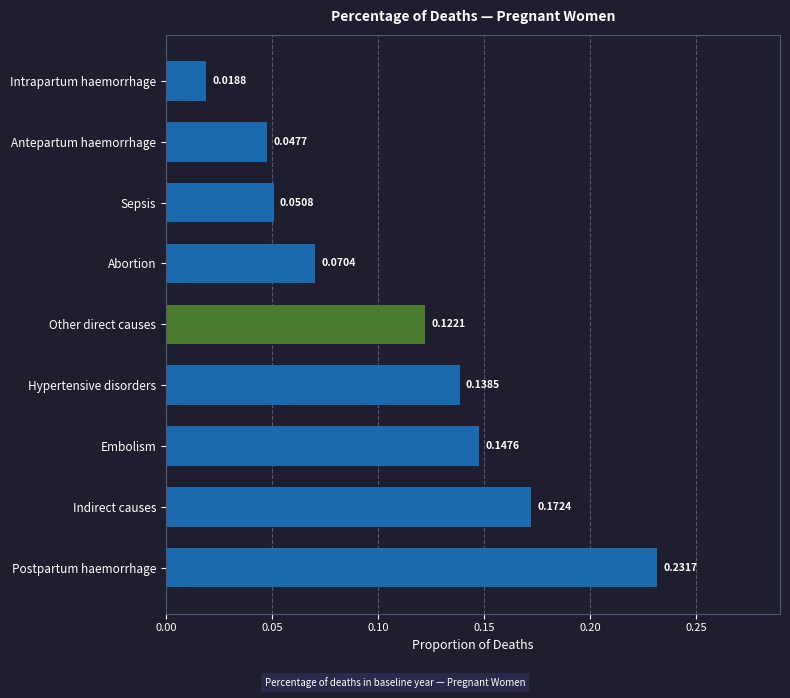

What is the sum of all values?

1.0